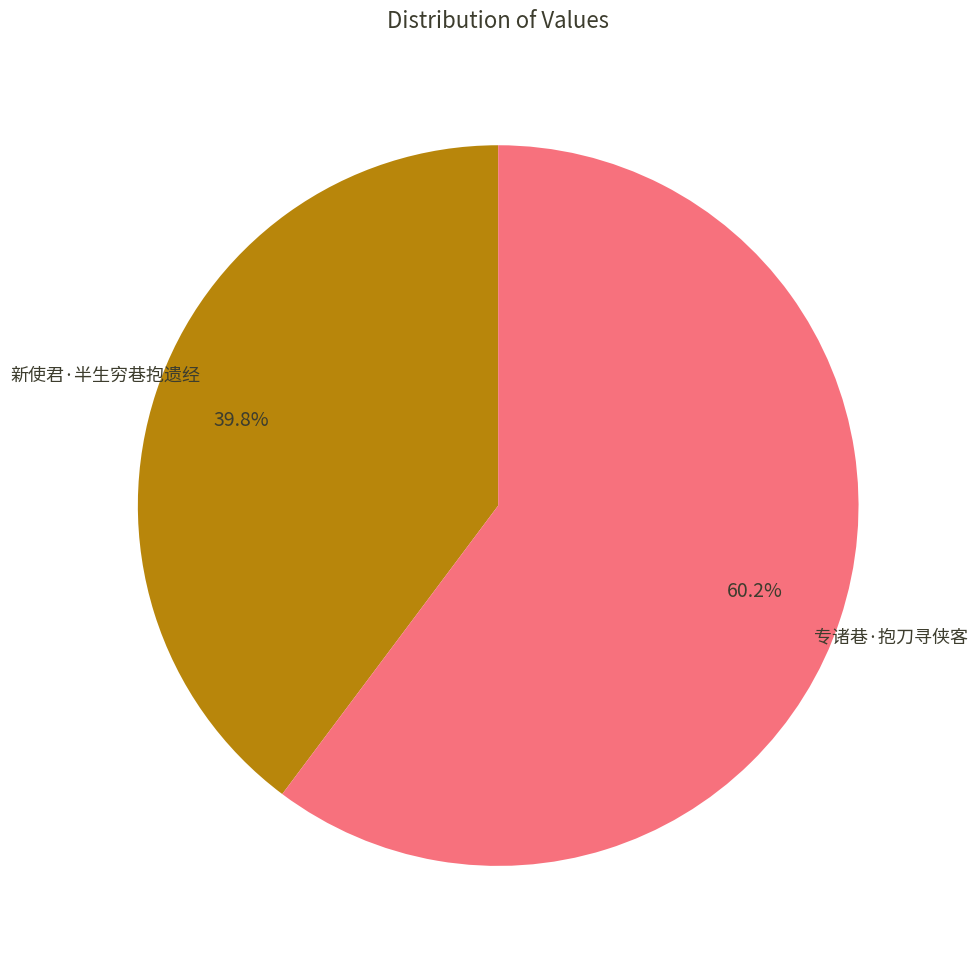

What percentage do 专诸巷·抱刀寻侠客 and 新使君·半生穷巷抱遗经 together represent?

100.0%